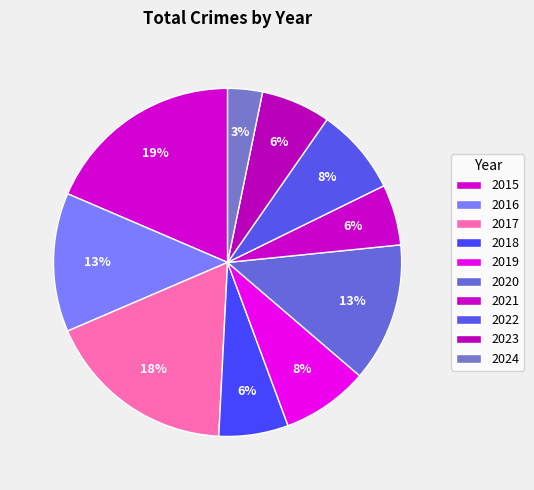

Which category has the biggest portion of the pie?

2015